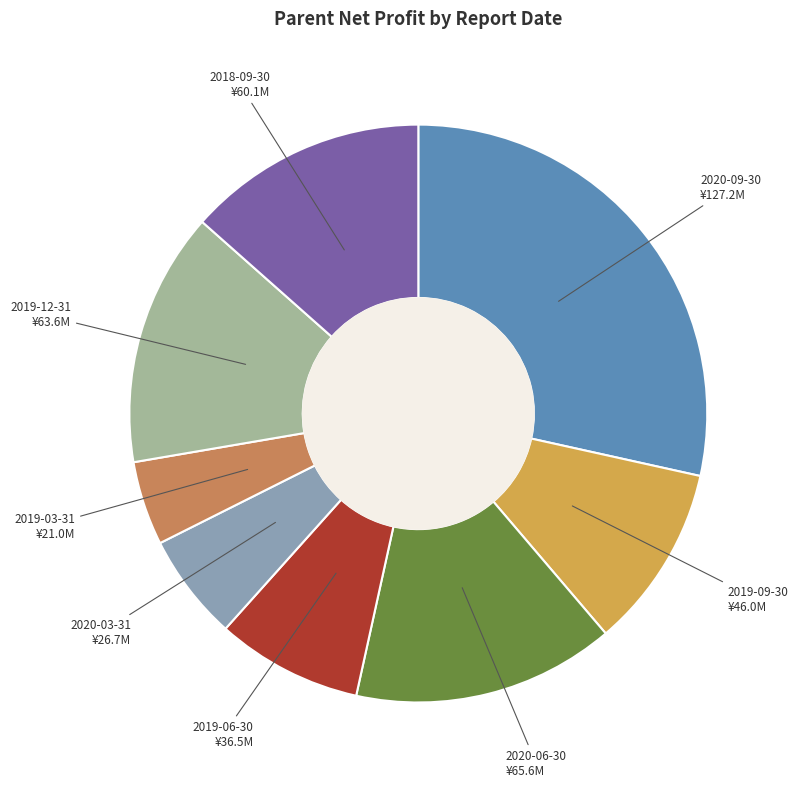

Does 2018-09-30 represent more than half of the total?

No